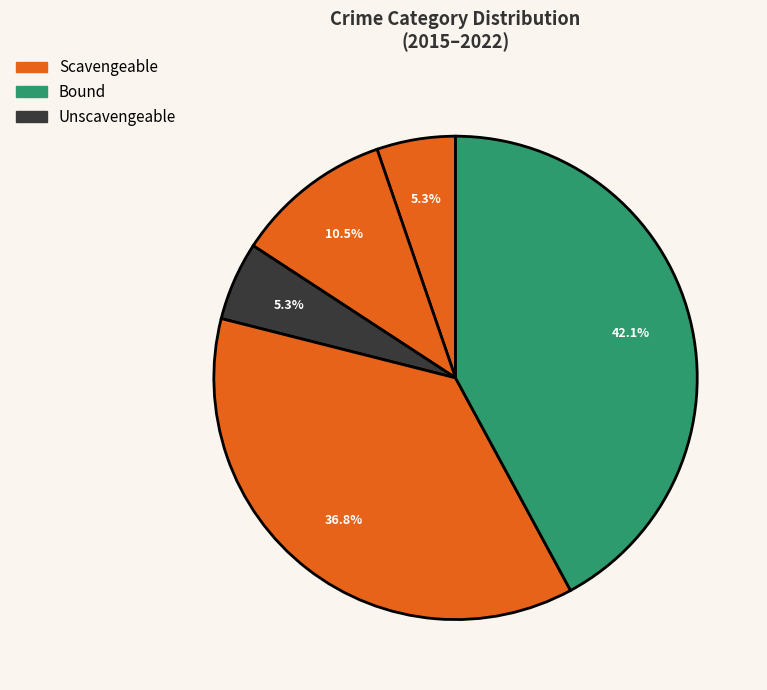

How many slices are in this pie chart?

5